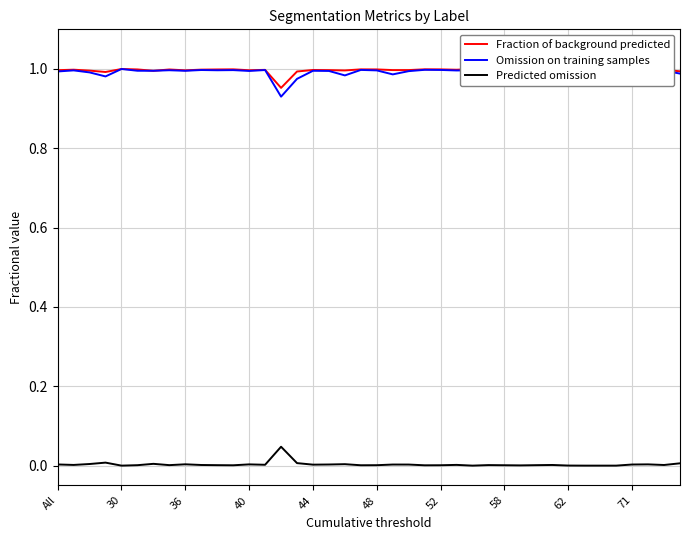

Count the number of categories in the chart.

40